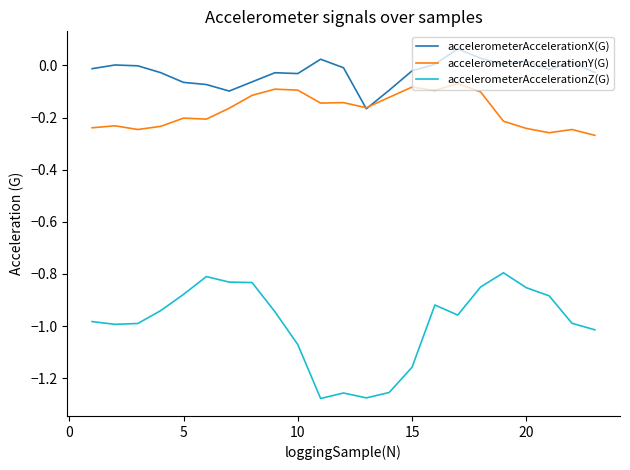

What is the difference between the maximum and second lowest values in the accelerometerAccelerationZ(G) series?

0.5